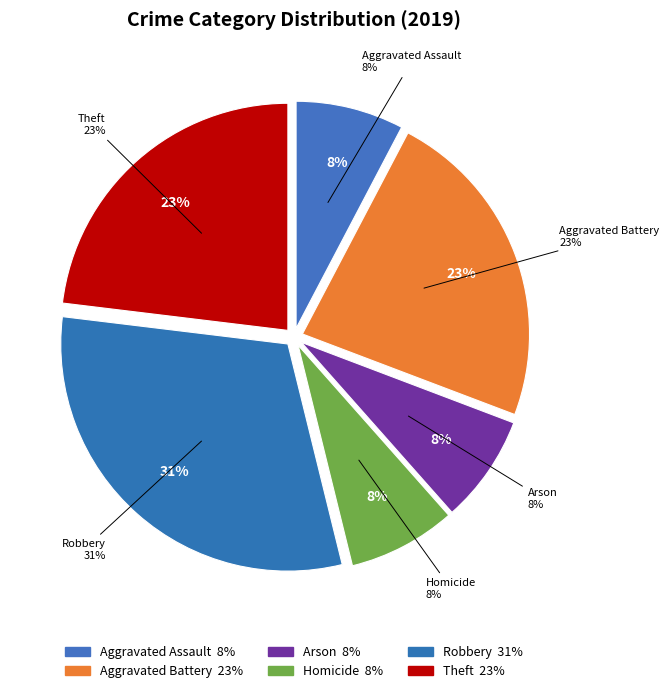

True or false: Arson accounts for 20% of the total.

False